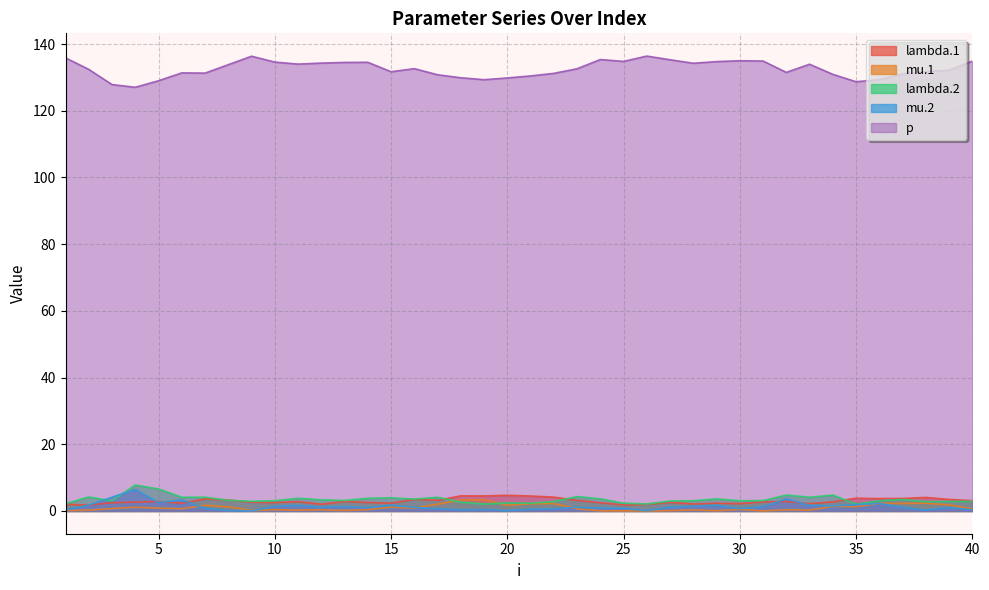

In mu.2, how many points are lower than both neighbors (excluding endpoints)?

10